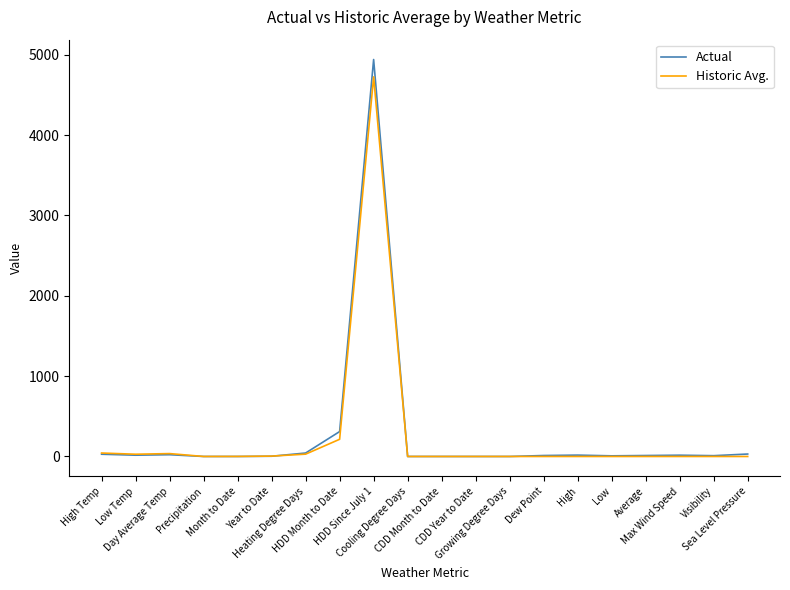

Which series has the widest spread of values?

Actual